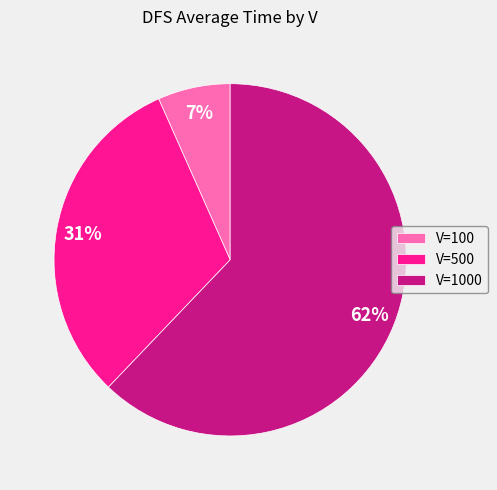

Do V=1000 and V=500 together represent more than half of the pie?

Yes